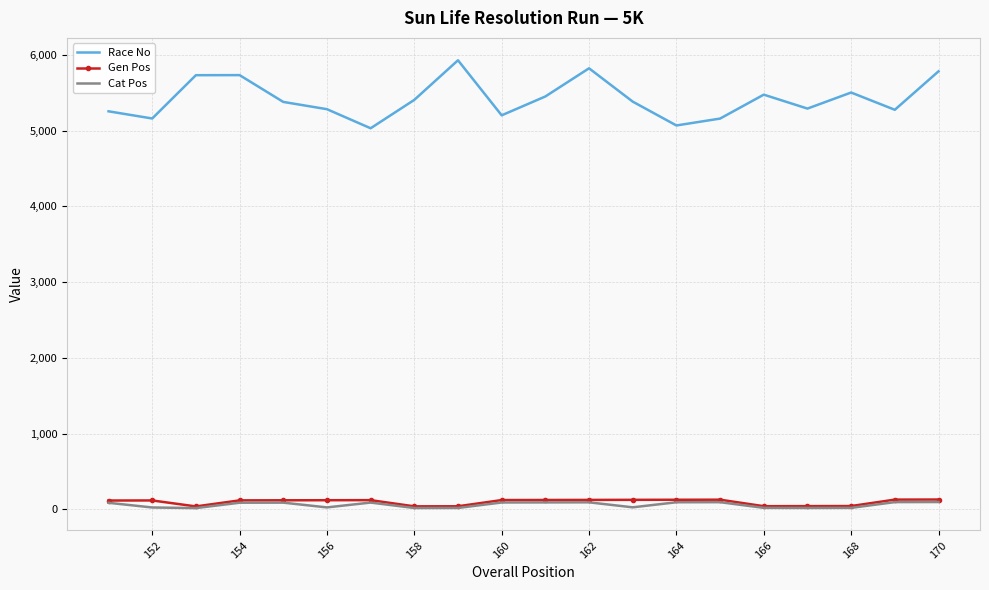

What is the greatest value displayed?

5930